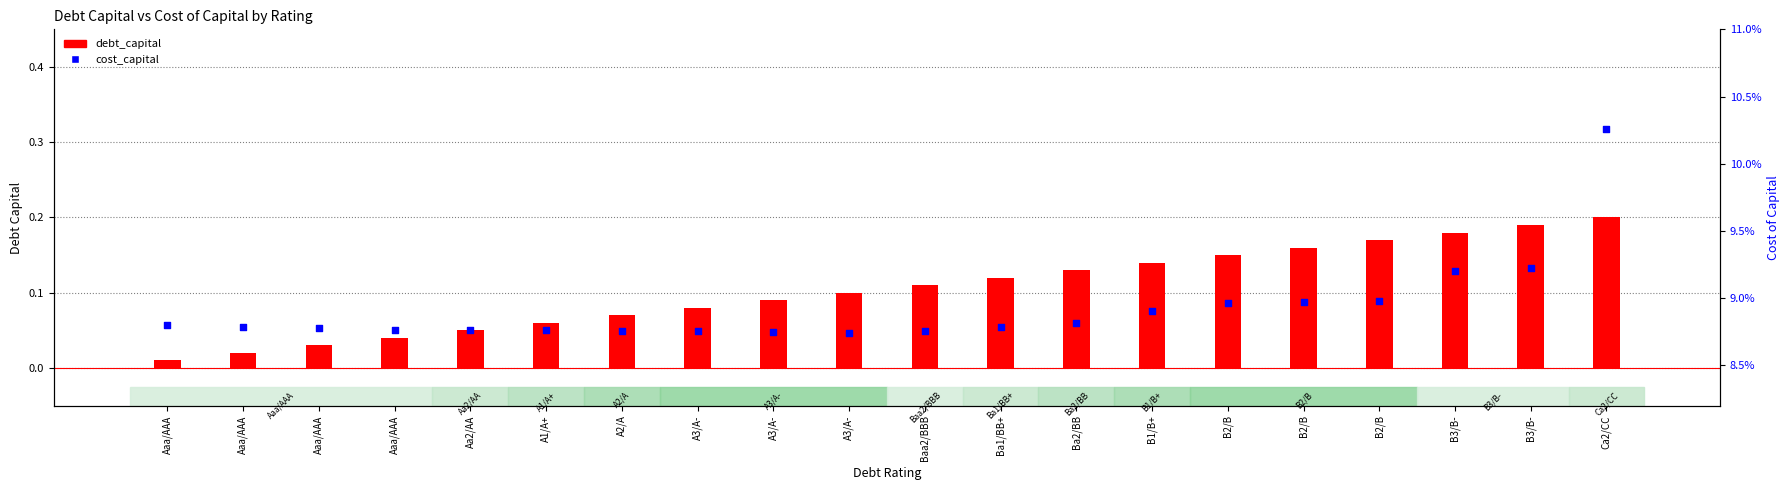

At which category is the sum across all series the highest?

Ca2/CC